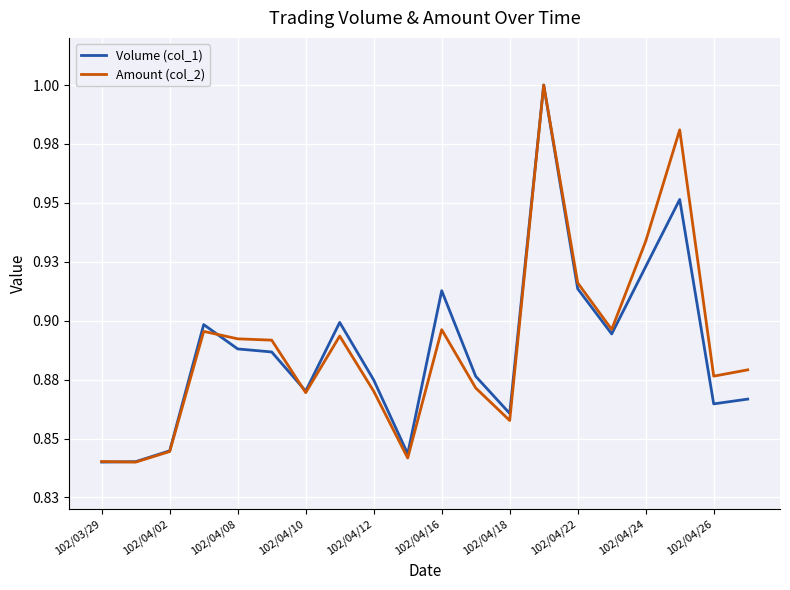

What is the difference between the maximum and minimum values in the Amount (col_2) series?

0.2